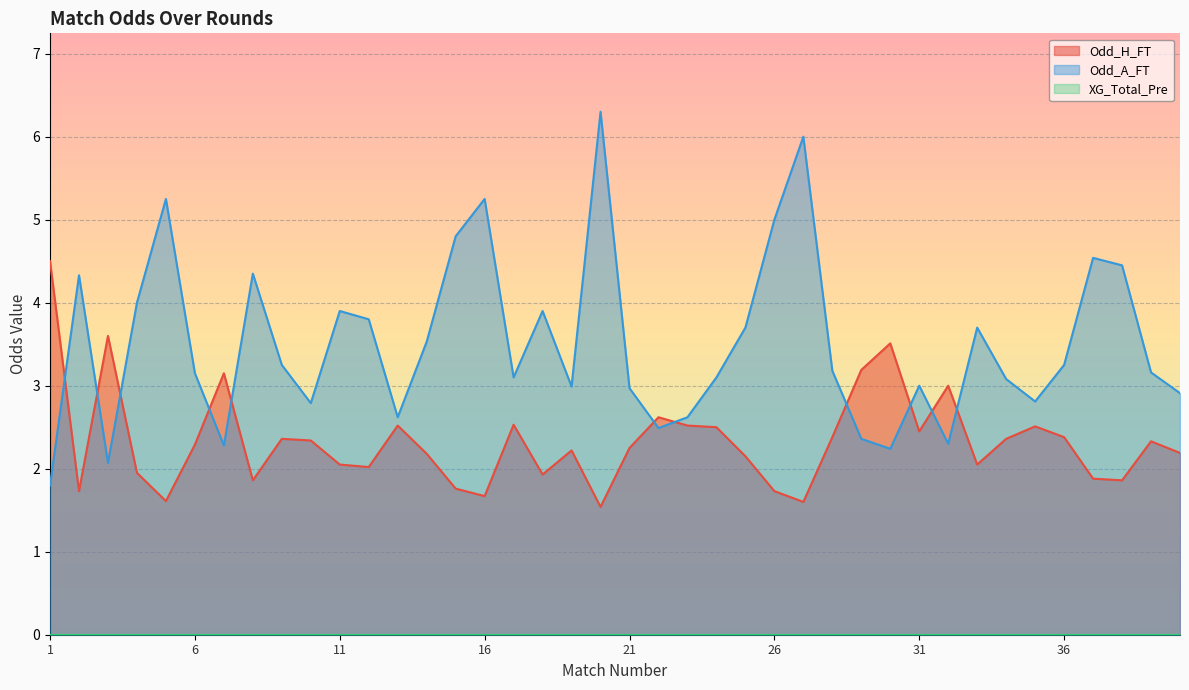

What is the spread (max minus min) of values at 11?

3.9